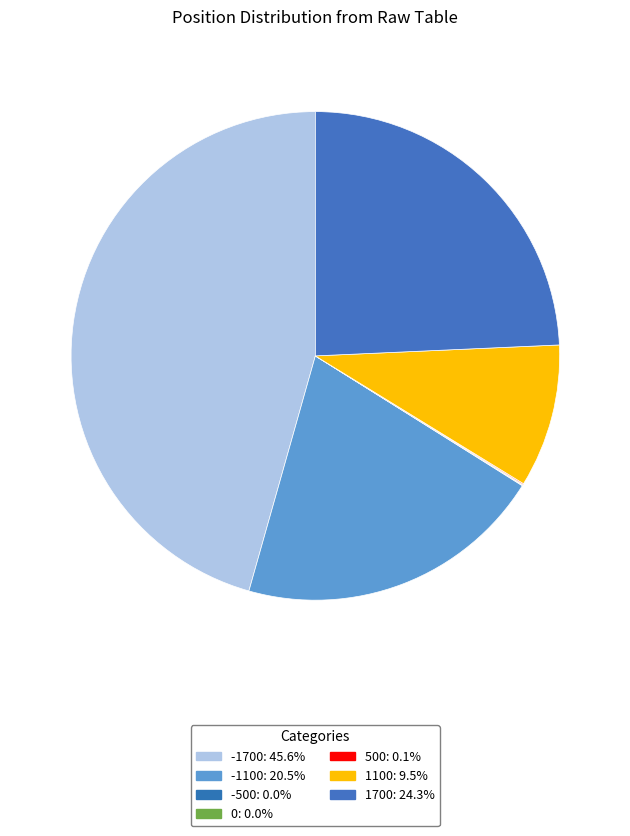

The -1700 slice represents 54% of the pie. True or false?

False